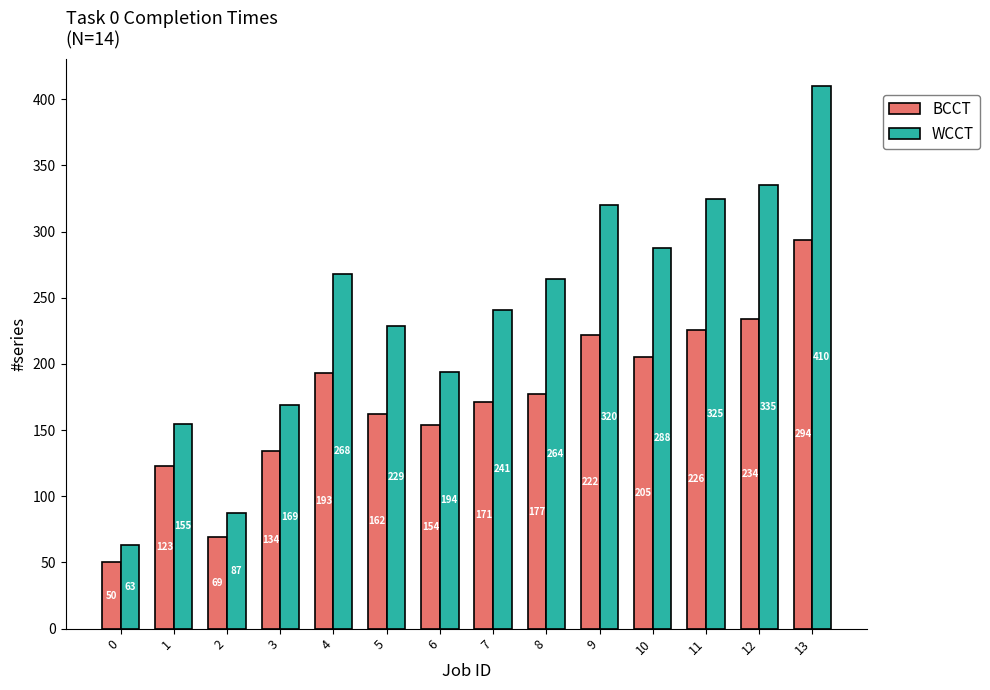

Is the value of WCCT at 12 greater than the value of BCCT at 3?

Yes